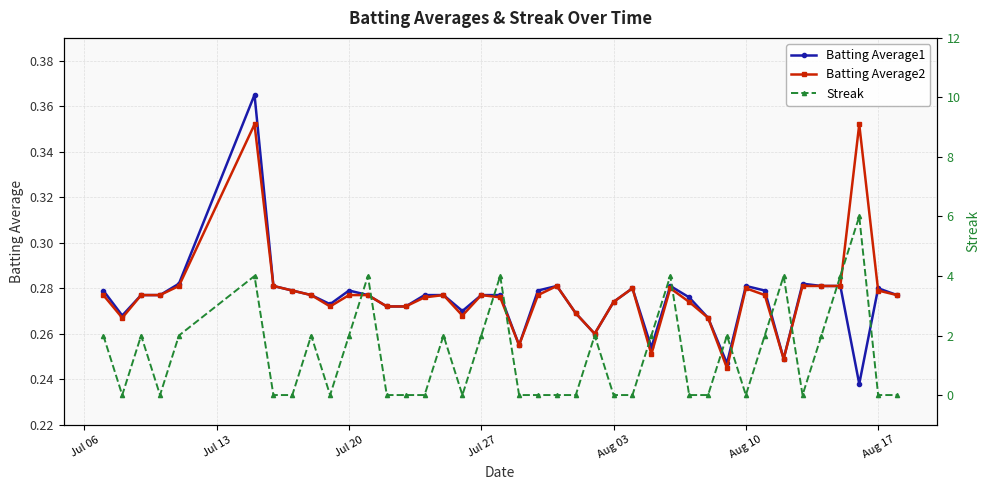

True or false: Batting Average2 has more than 0 points higher than both neighbors.

True